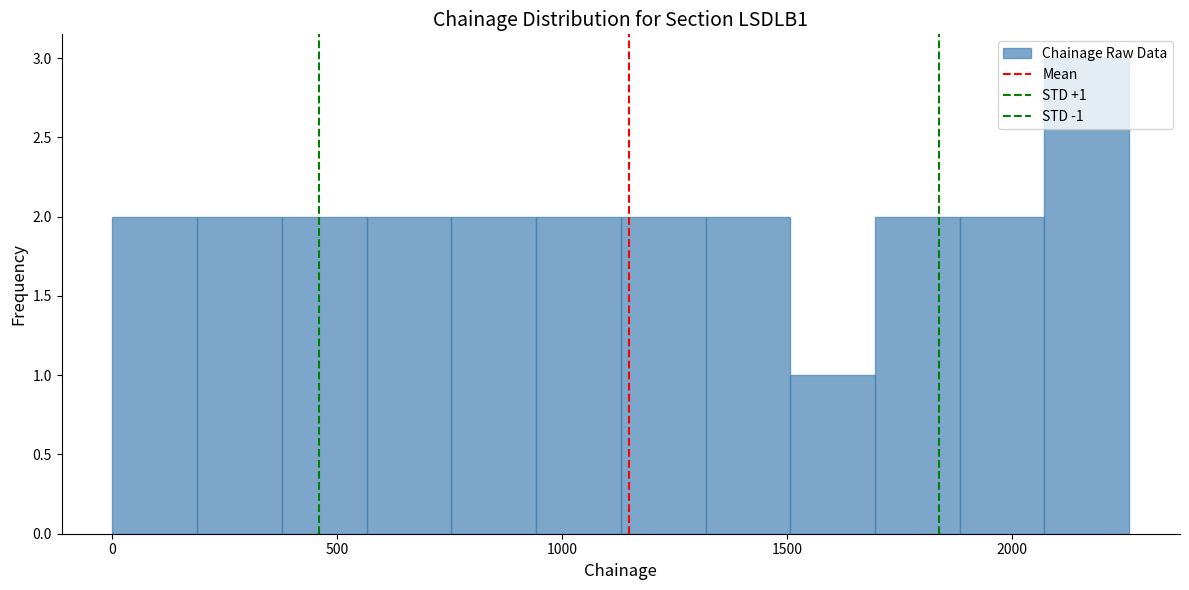

Around what value on the x-axis is the tallest bar? Give the approximate position of its centre, as read against the axis.

2150